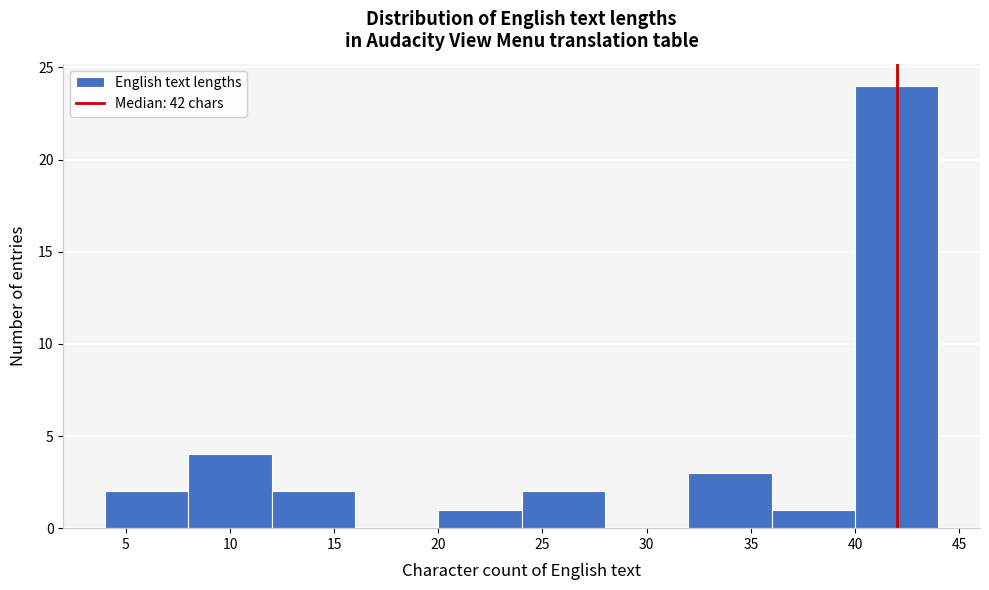

Which range on the x-axis has the tallest bar?

40 to 44